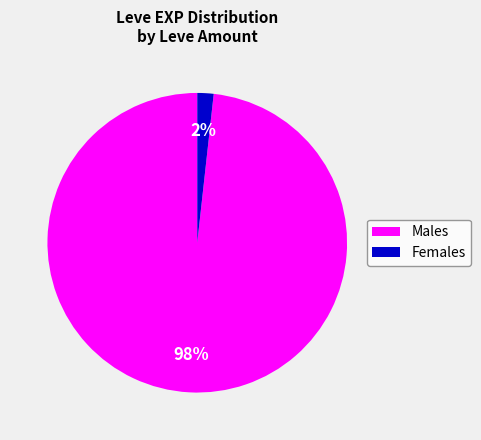

Count the number of slices in the pie.

2